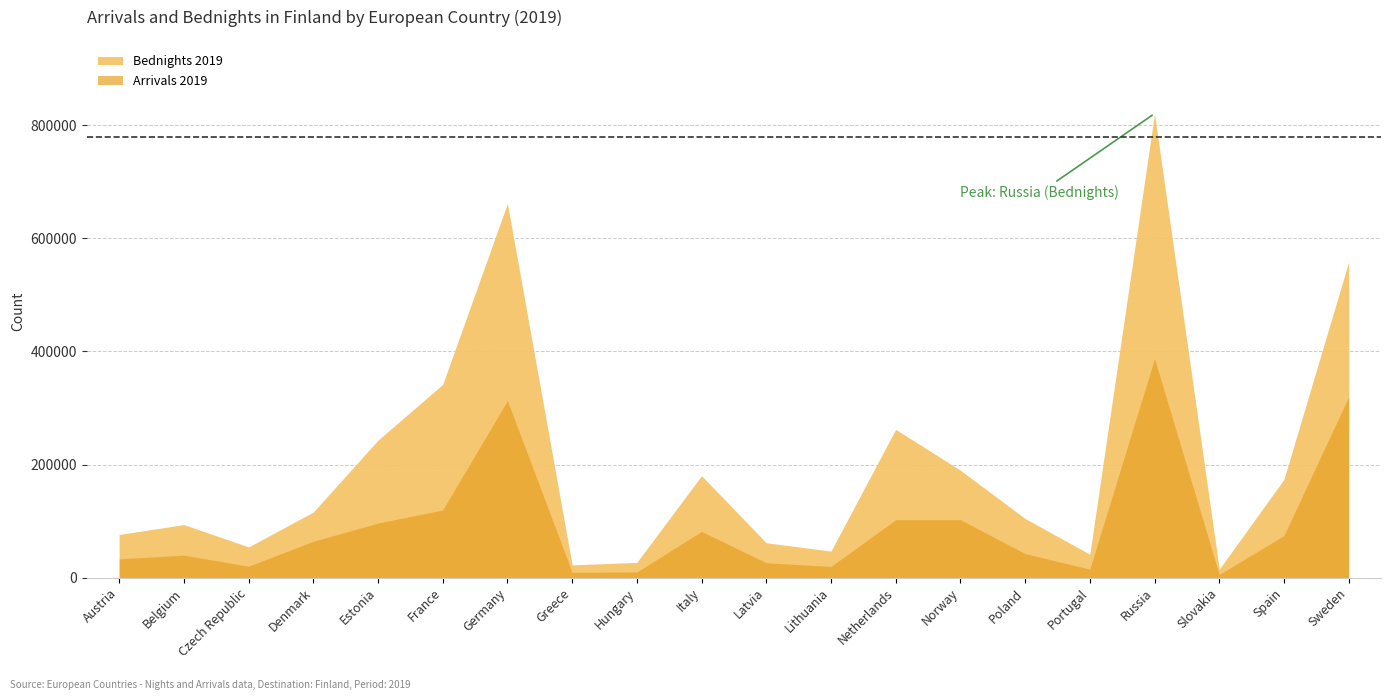

At which category is the sum across all series the highest?

Russia